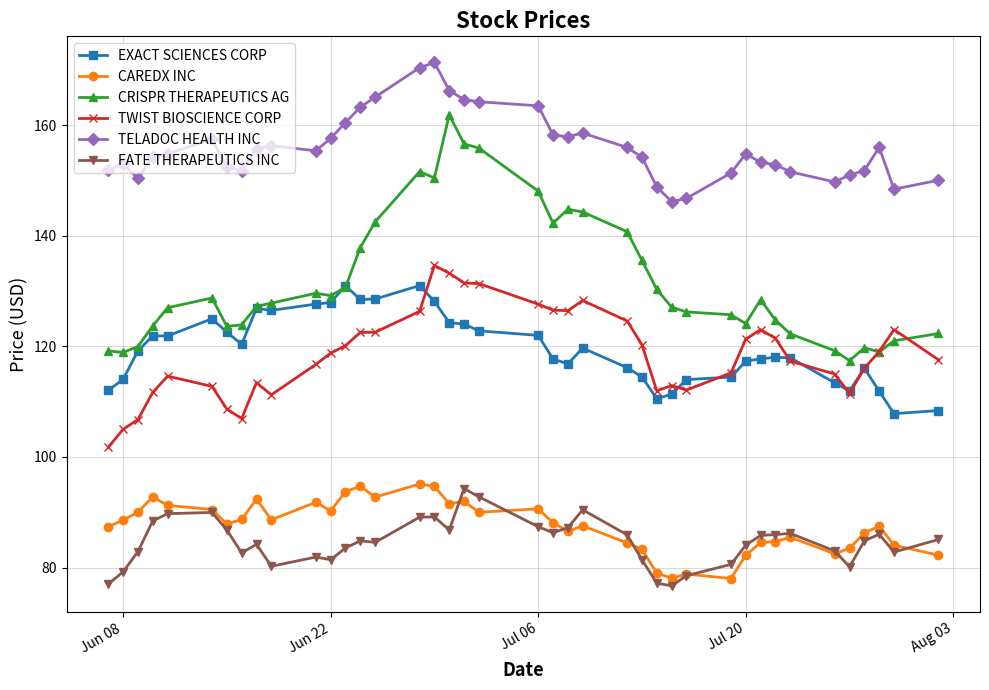

Count the number of categories in the chart.

40